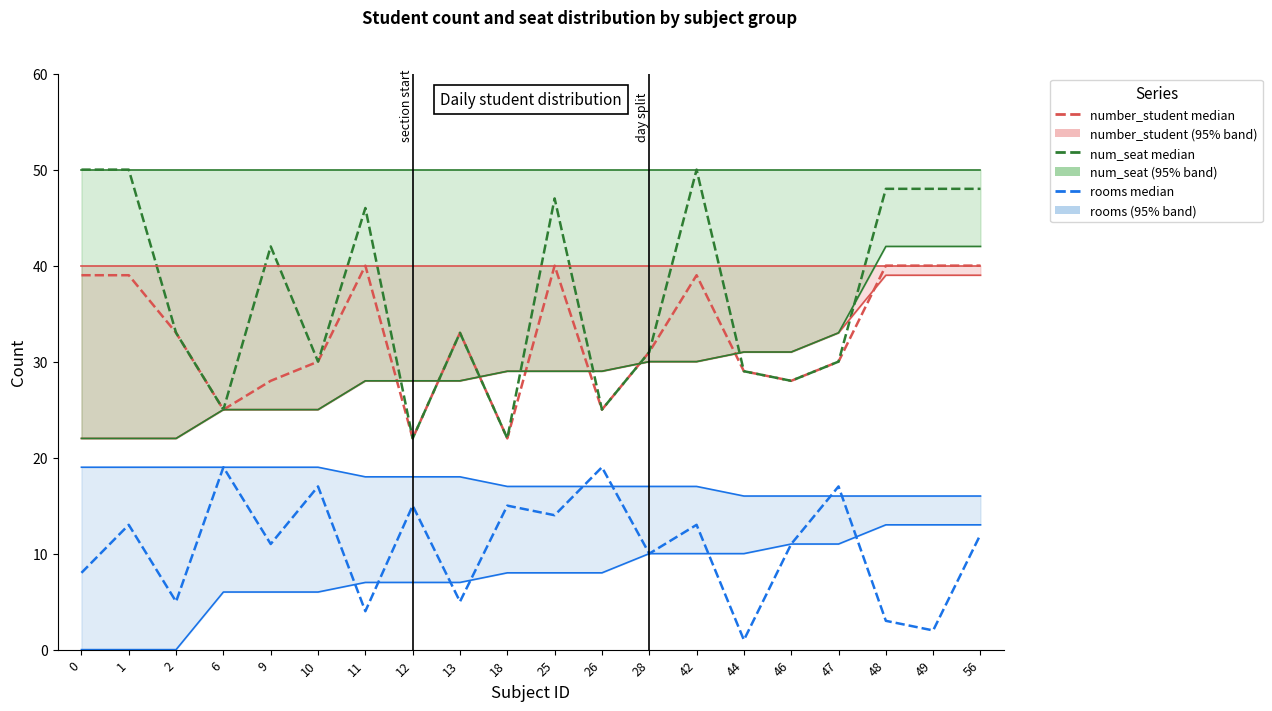

What is the lowest value of the rooms series?

1